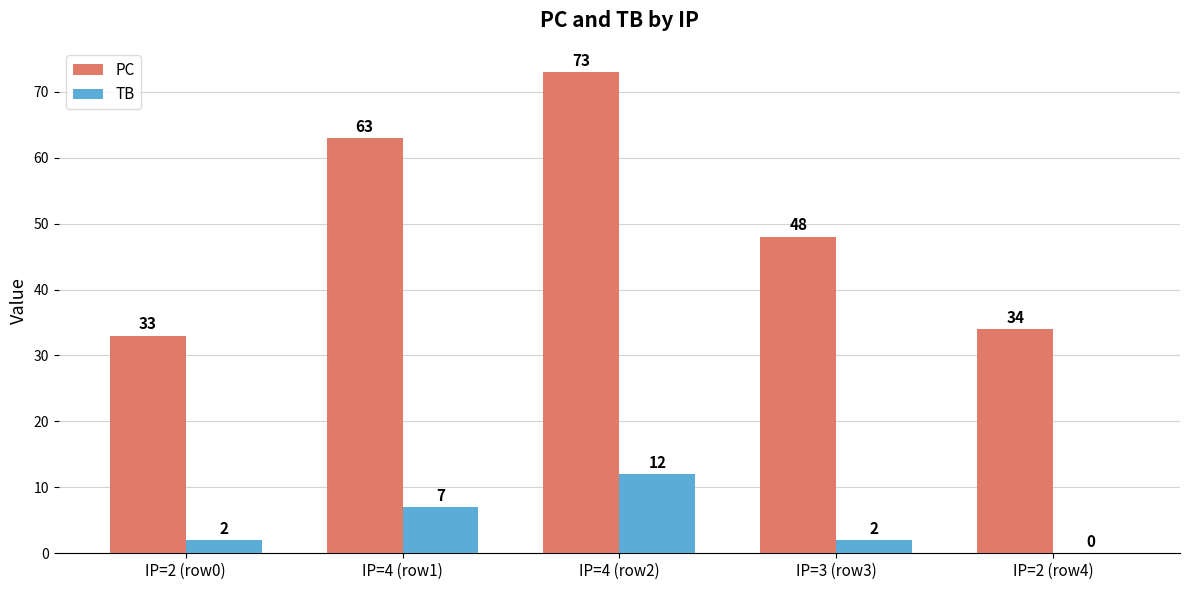

The TB series shows 12 at IP=4 (row2). True or false?

True